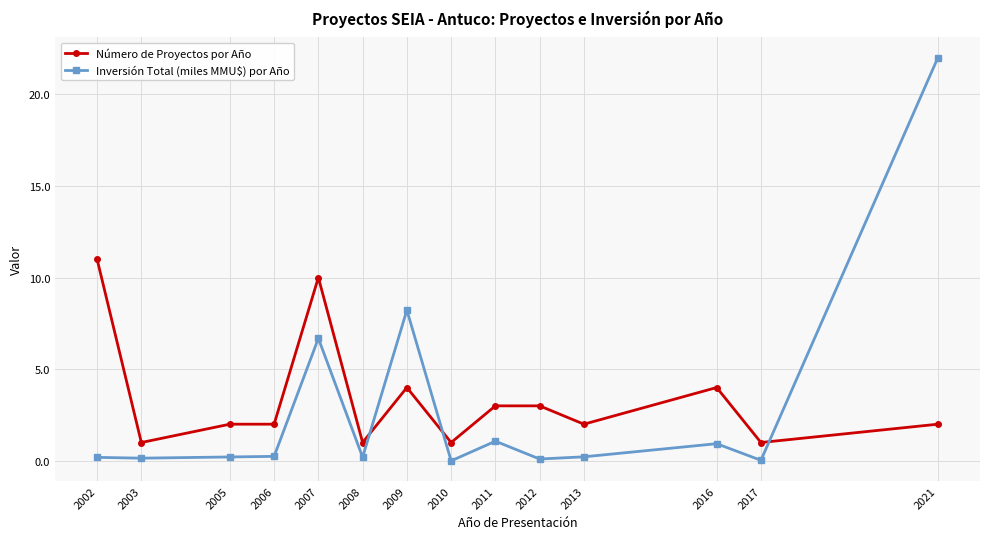

Which series changed the most between 2016 and 2017?

Número de Proyectos por Año